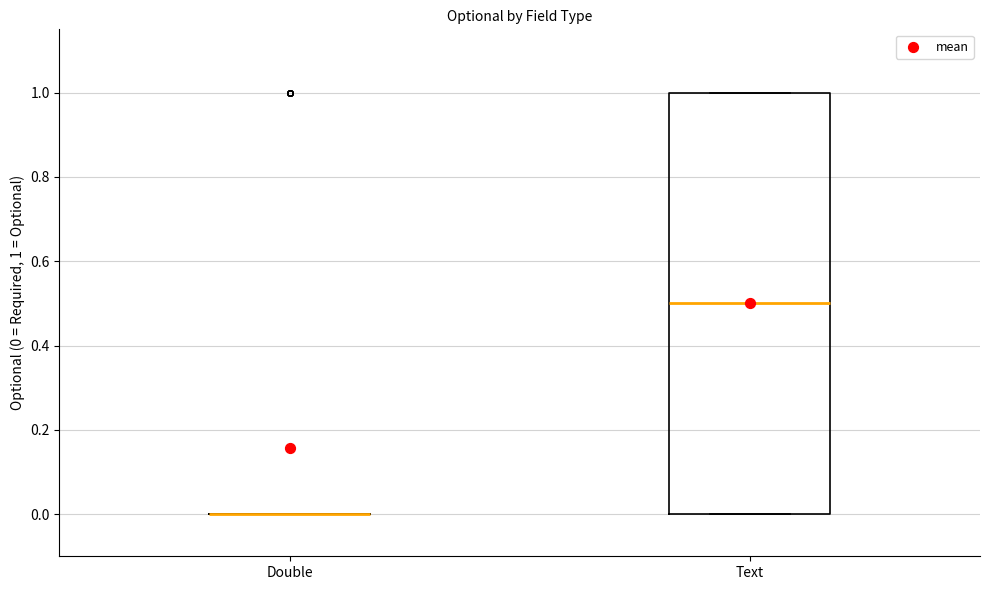

Where does the median line of the box for Text sit on the y-axis? The values are not printed on the chart, so give them approximately, as read against the axis.

0.5